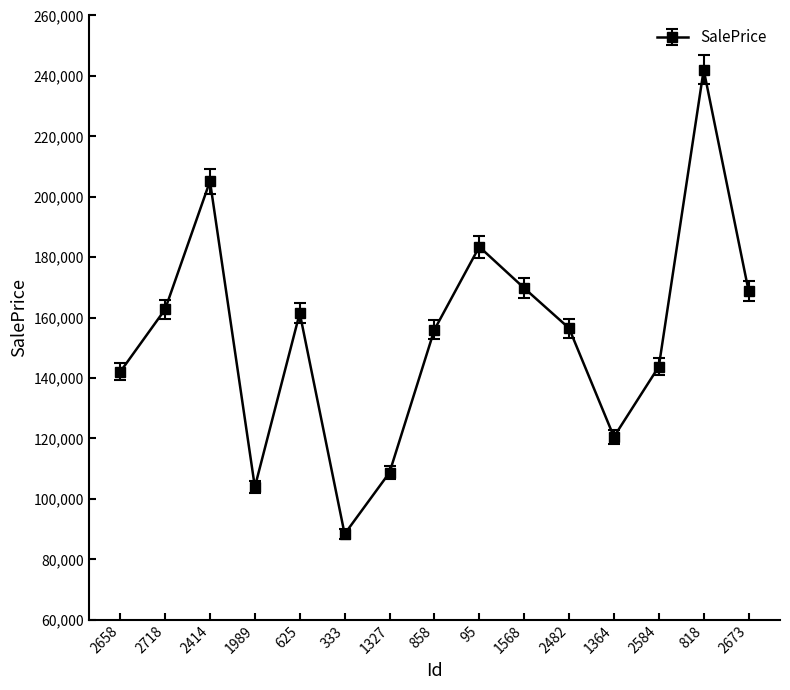

What is the value of the 10th point from the left?

169775.2